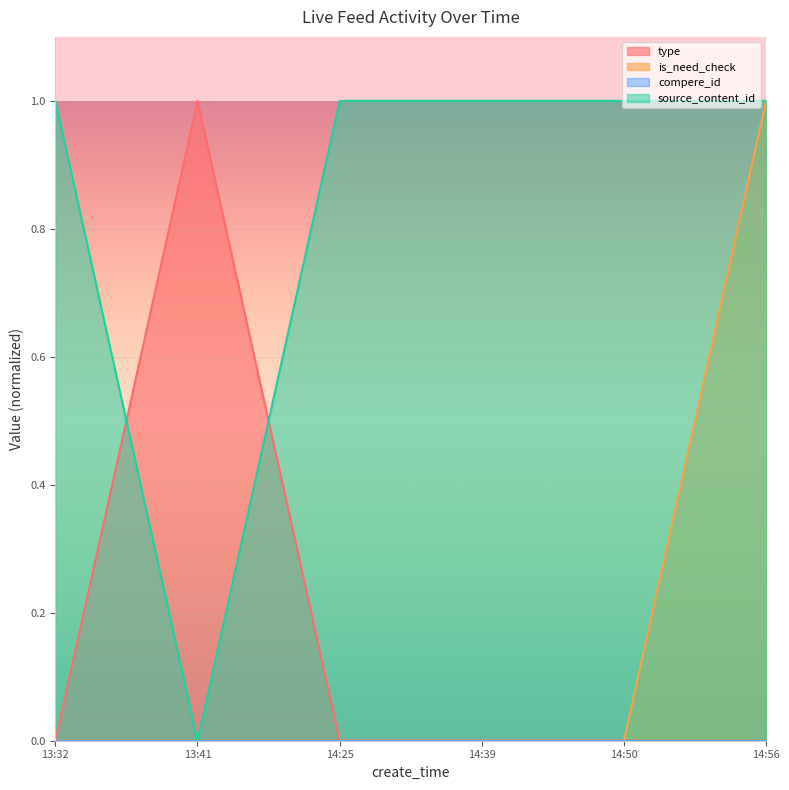

At which category is the sum across all series the highest?

14:56